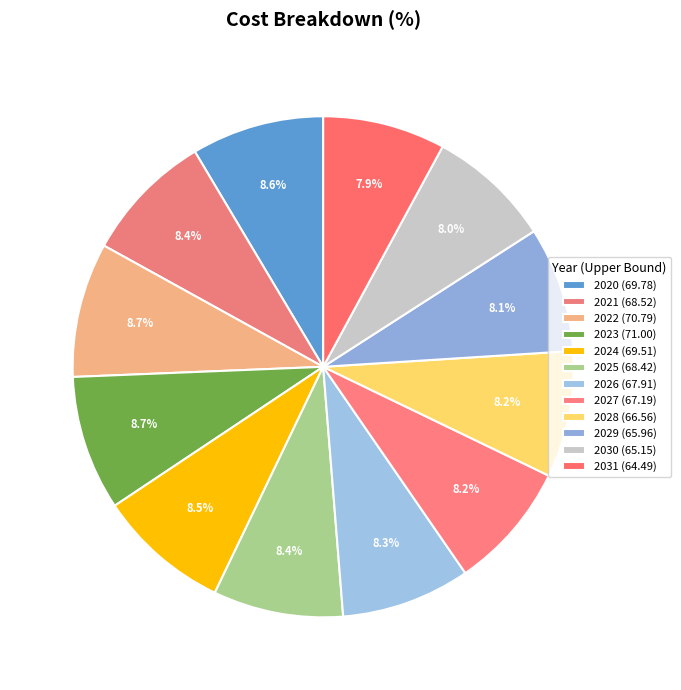

Count the number of slices in the pie.

12